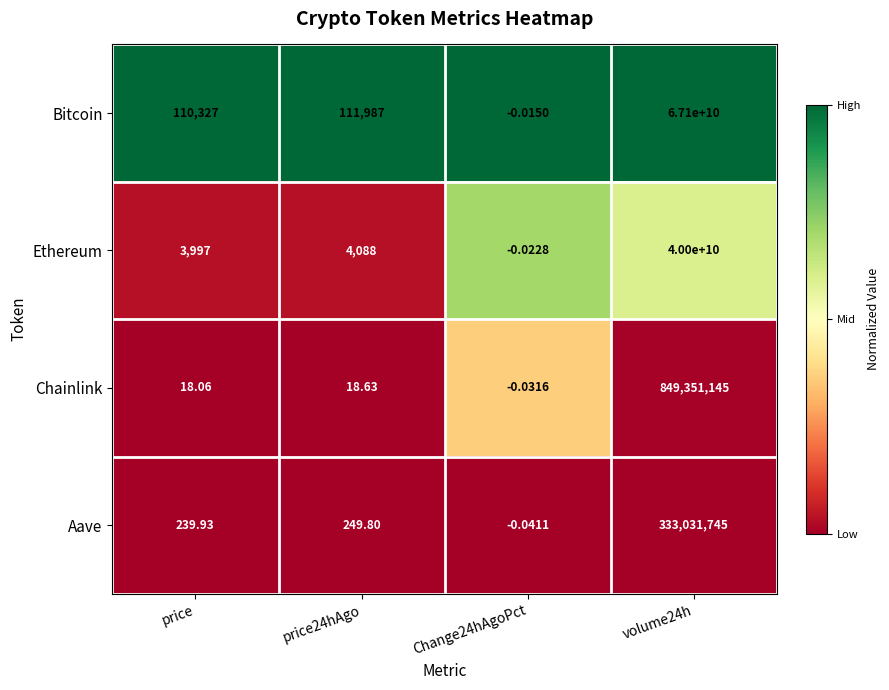

Which series has the largest total across all categories?

Bitcoin